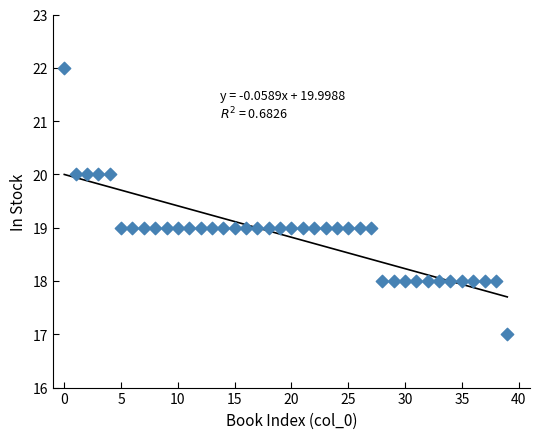

What is the range of Y values (max minus min)?

5